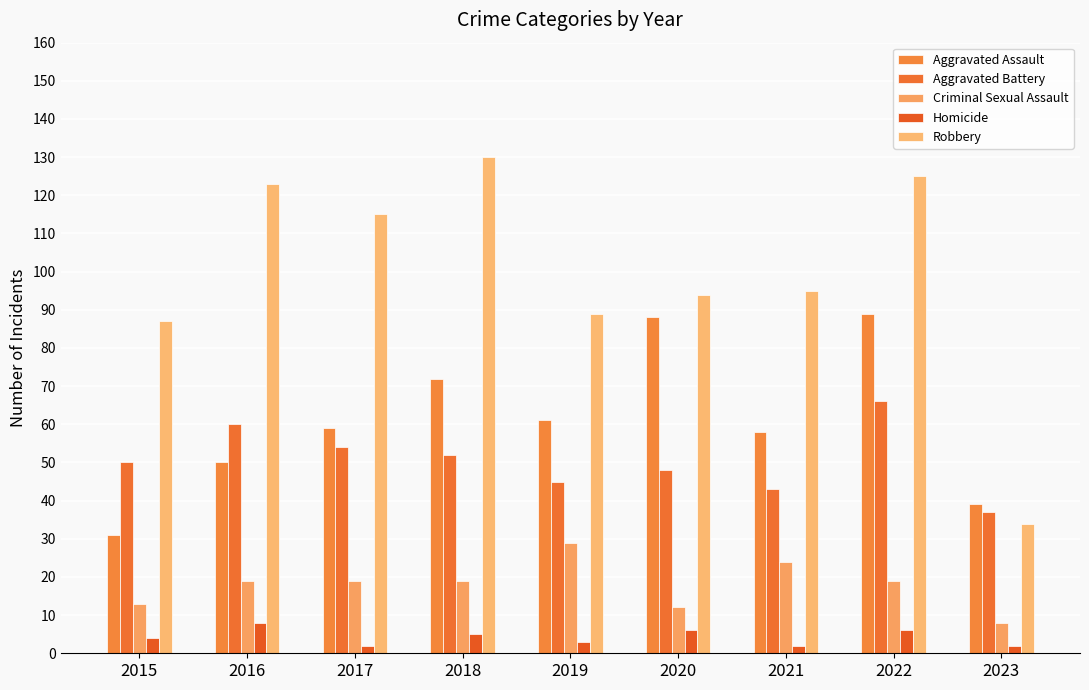

Is the value of Criminal Sexual Assault at 2019 greater than the value of Aggravated Battery at 2016?

No